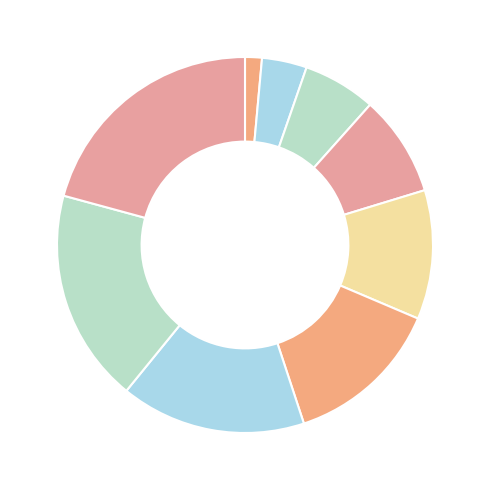

How many segments does this pie chart have?

9